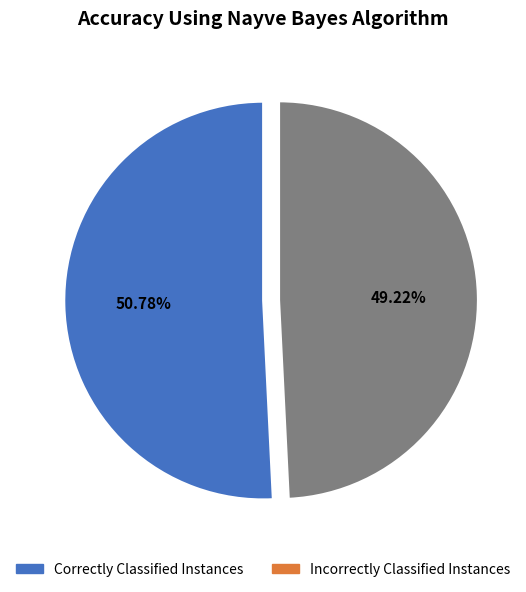

Does any single category account for the majority?

Yes